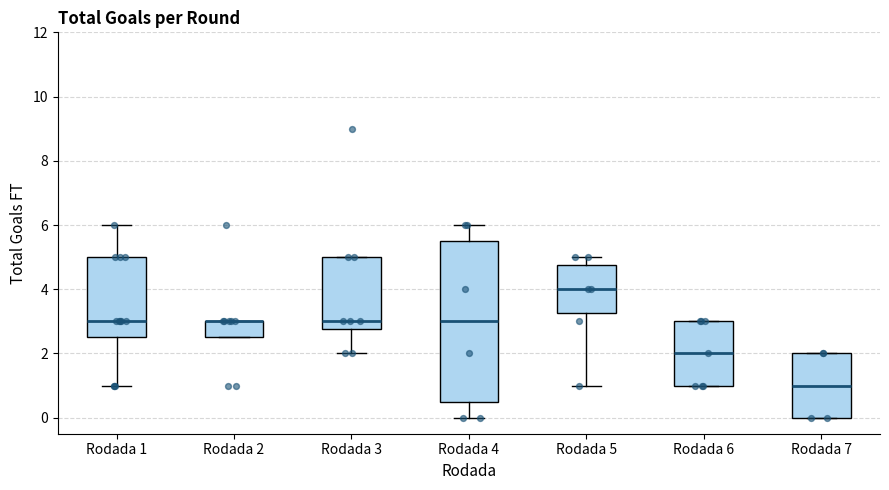

Comparing the boxes themselves (not the whiskers), which one is the tallest?

Rodada 4